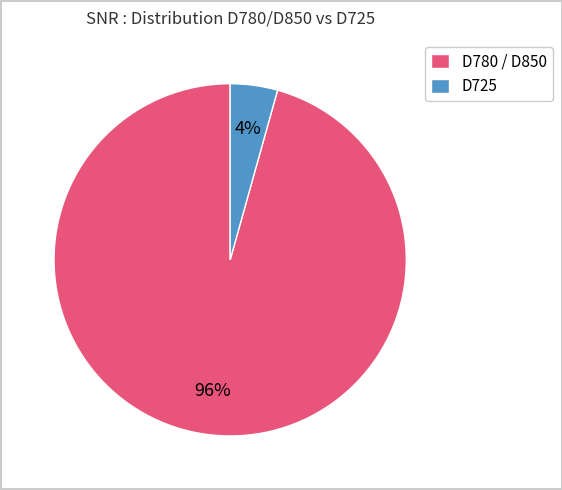

To the nearest percent, what portion does D725 represent?

4%